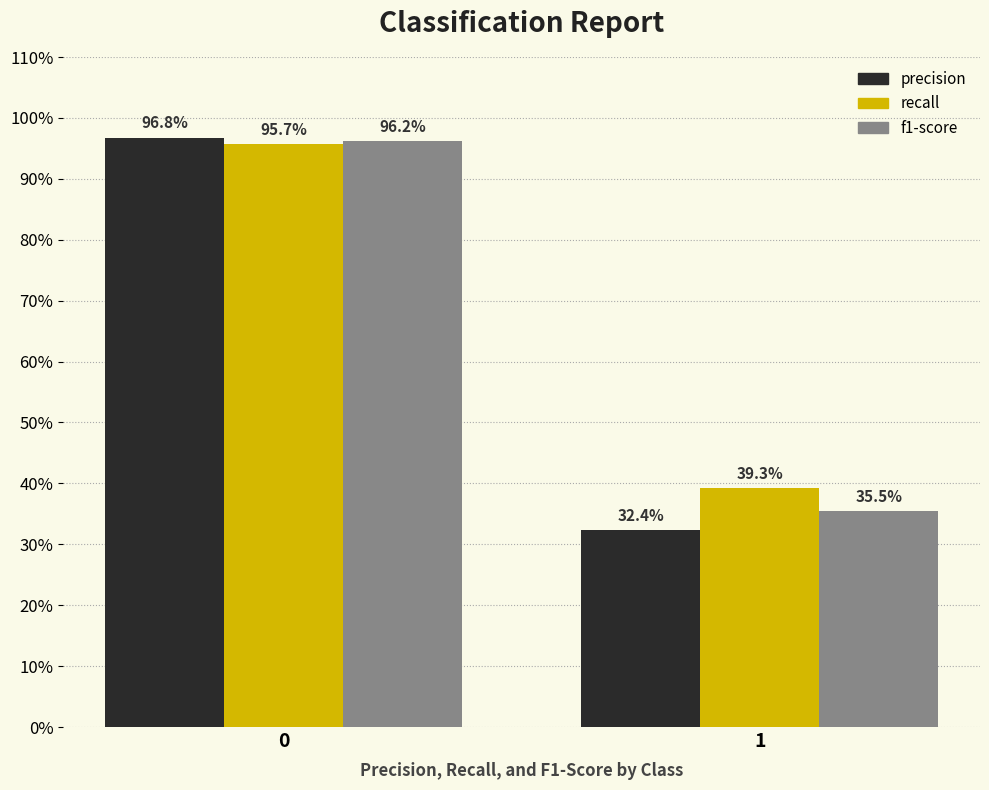

The value of recall at 0 is 1.0. True or false?

True